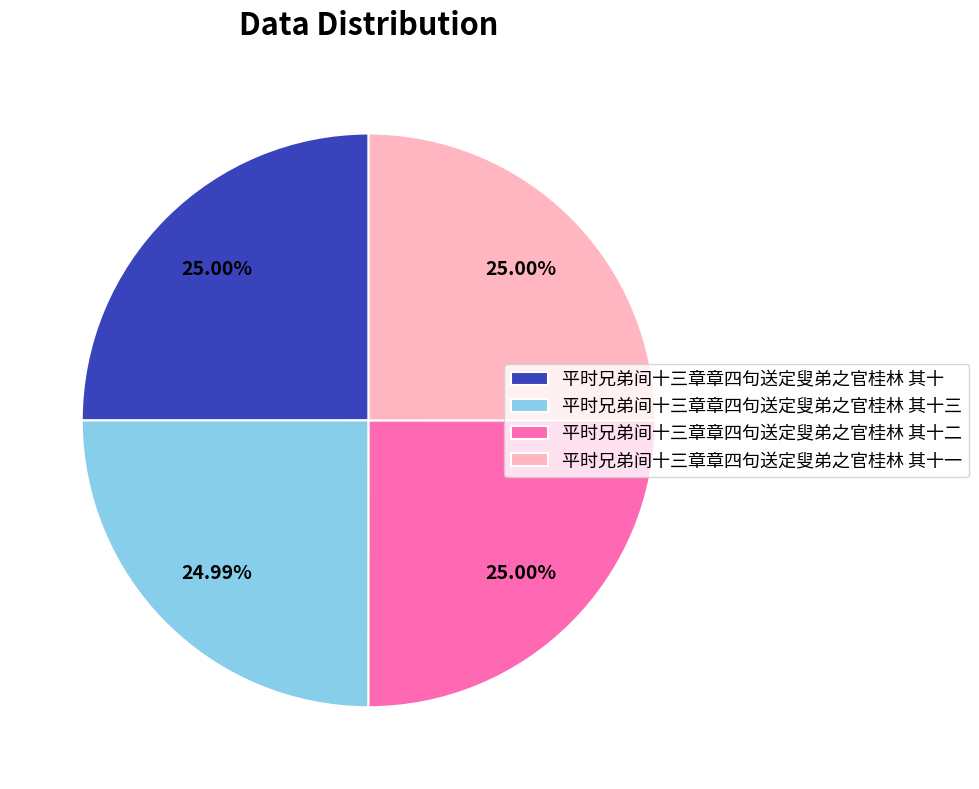

How many slices are in this pie chart?

4